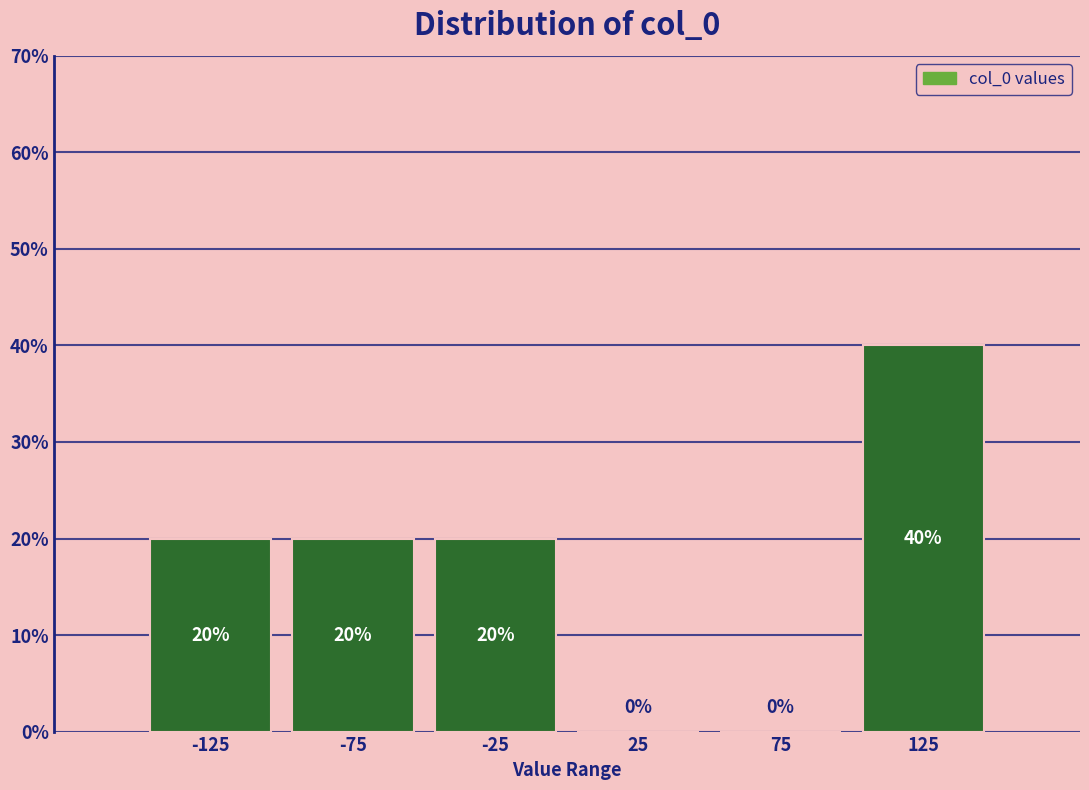

Reading left to right, transcribe this chart: for each bar, give the range it covers on the x-axis and its height.

-150 to -100: 20
-100 to -50: 20
-50 to 0: 20
0 to 50: 0
50 to 100: 0
100 to 150: 40